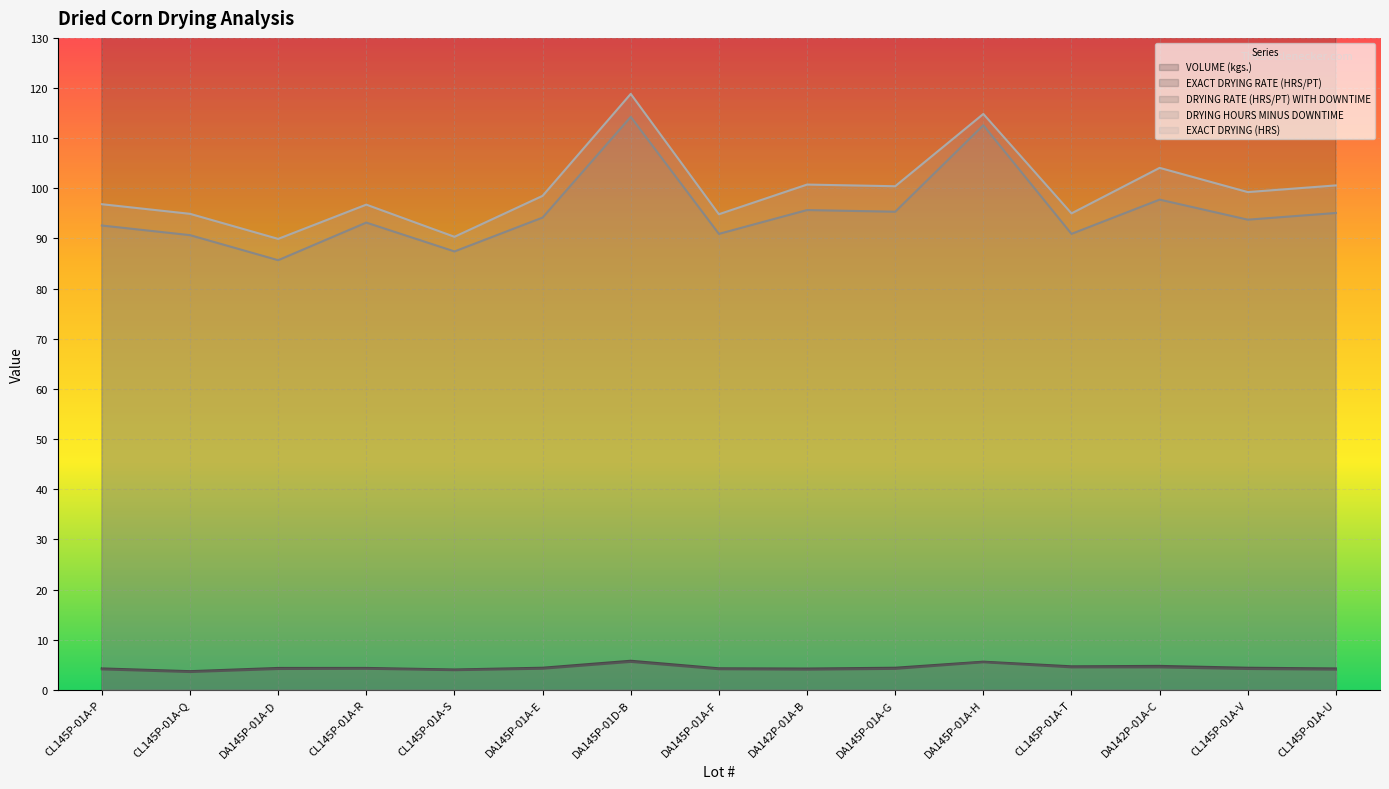

True or false: DRYING HOURS MINUS DOWNTIME and EXACT DRYING RATE (HRS/PT) intersect in this chart.

False